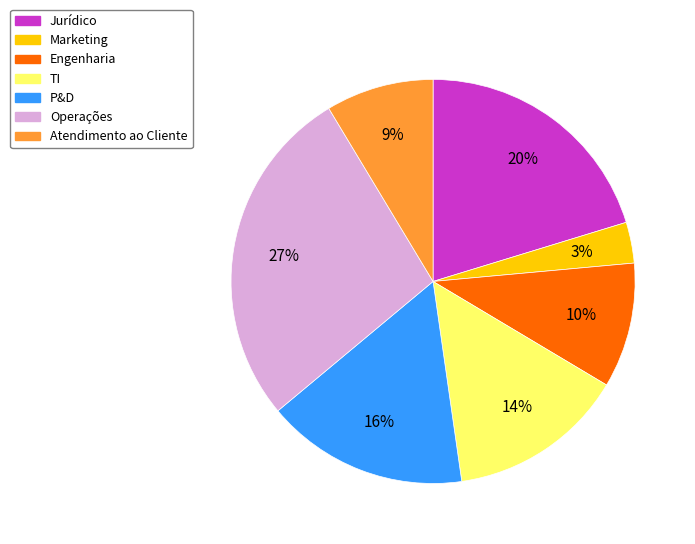

To the nearest percent, what percentage of the pie is Engenharia?

10%